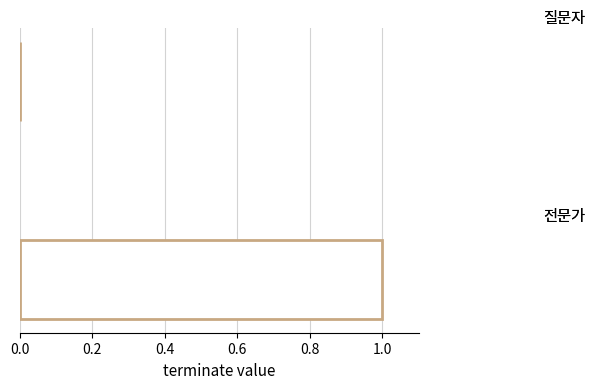

How many values are above zero?

1